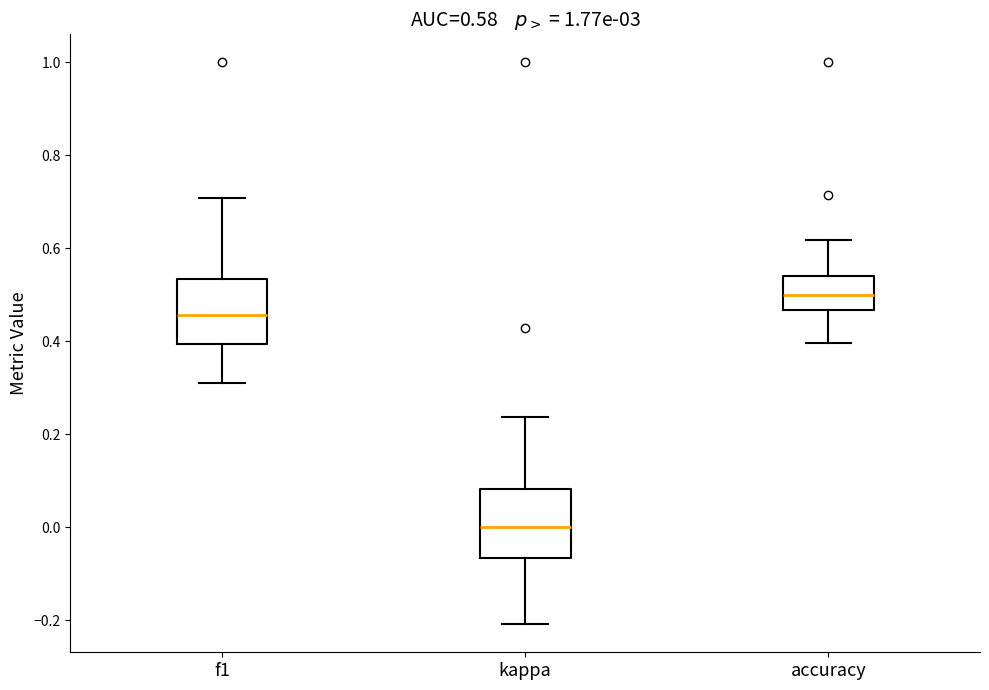

Which box's median line is the highest?

accuracy